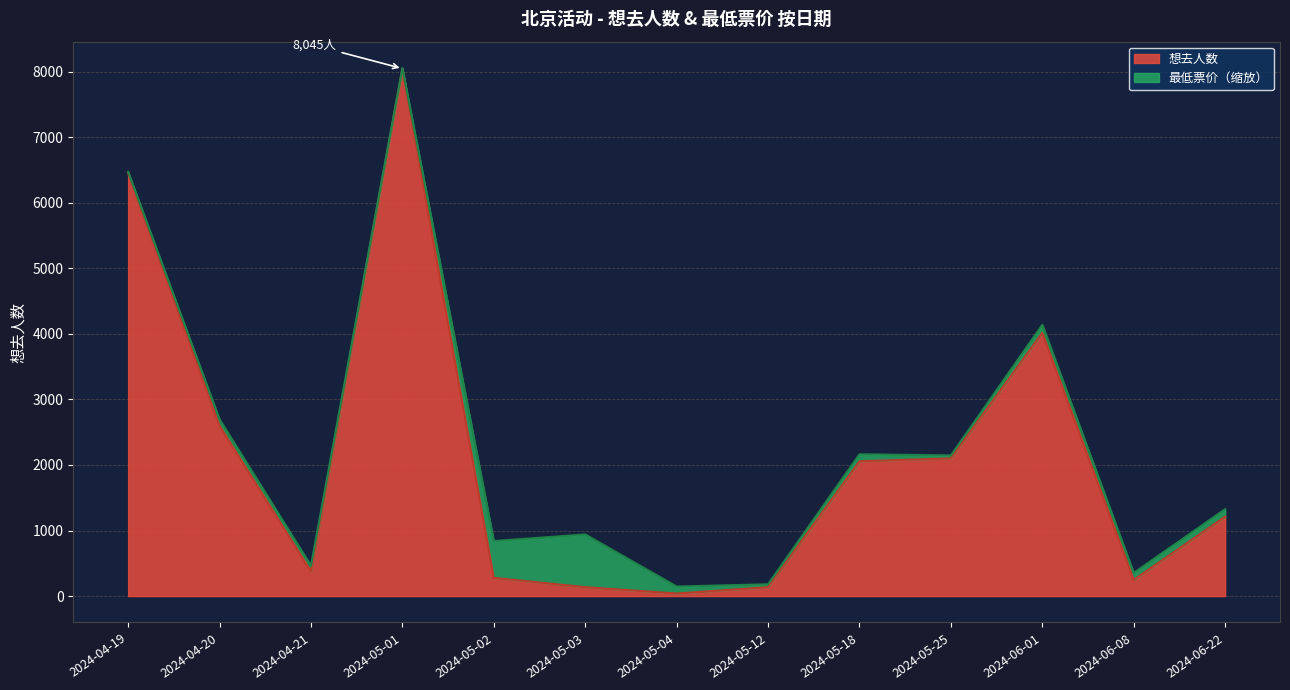

Reading left to right, extract all data points from this chart.

2024-04-19=6450	2024-04-20=2598	2024-04-21=378	2024-05-01=8045	2024-05-02=278	2024-05-03=136	2024-05-04=39	2024-05-12=136	2024-05-18=2056	2024-05-25=2100	2024-06-01=4015	2024-06-08=247	2024-06-22=1211